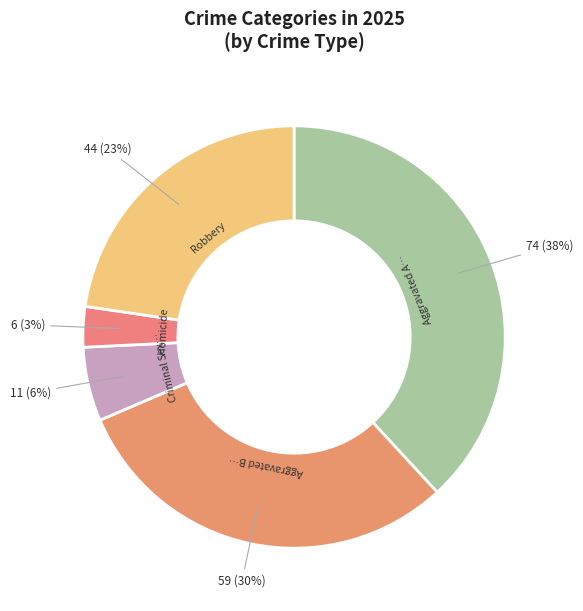

Count the number of slices in the pie.

5